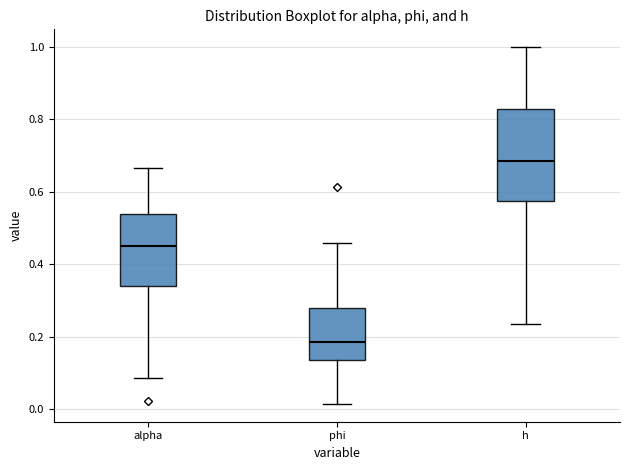

Where does the upper whisker of the box for h end on the y-axis? The values are not printed on the chart, so give them approximately, as read against the axis.

1.00